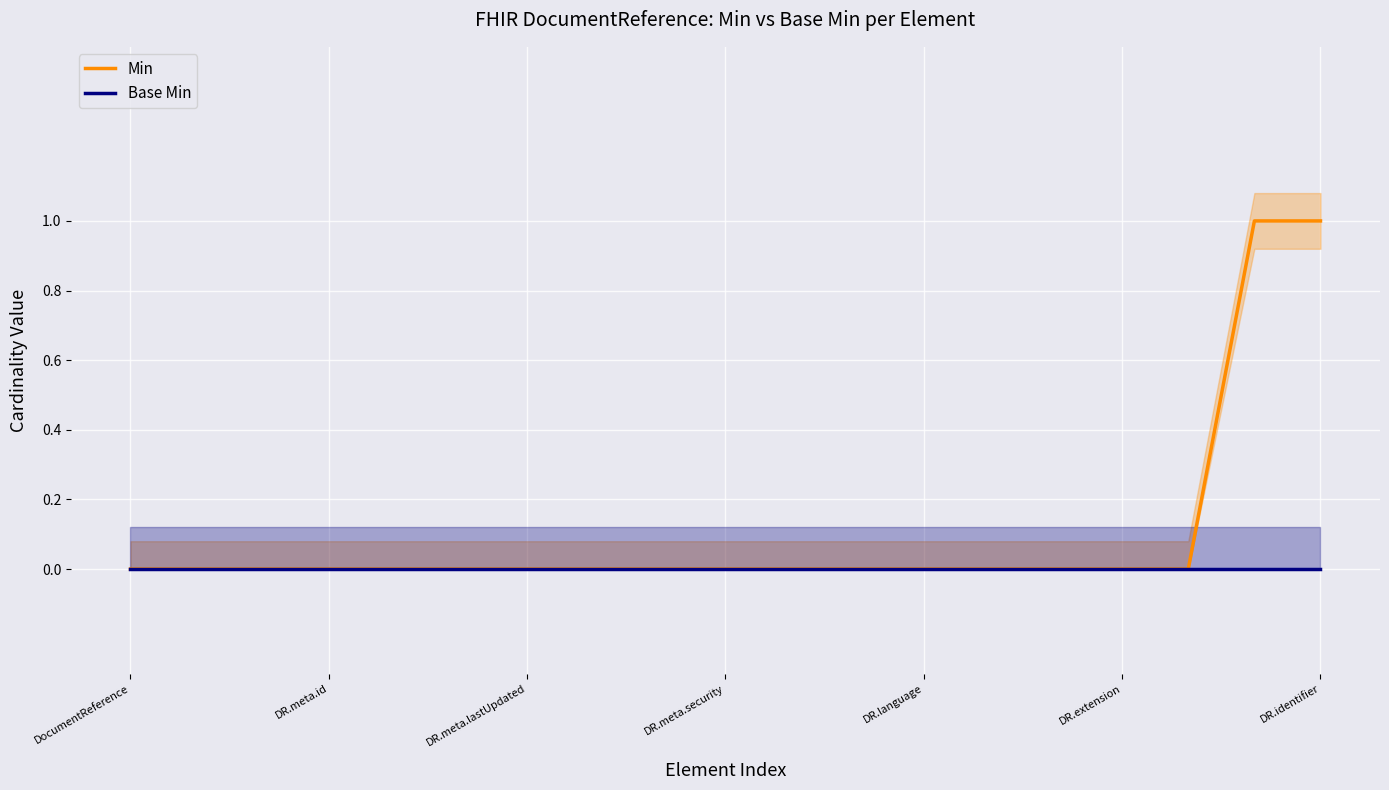

At which label is Base Min closest to 0?

DocumentReference